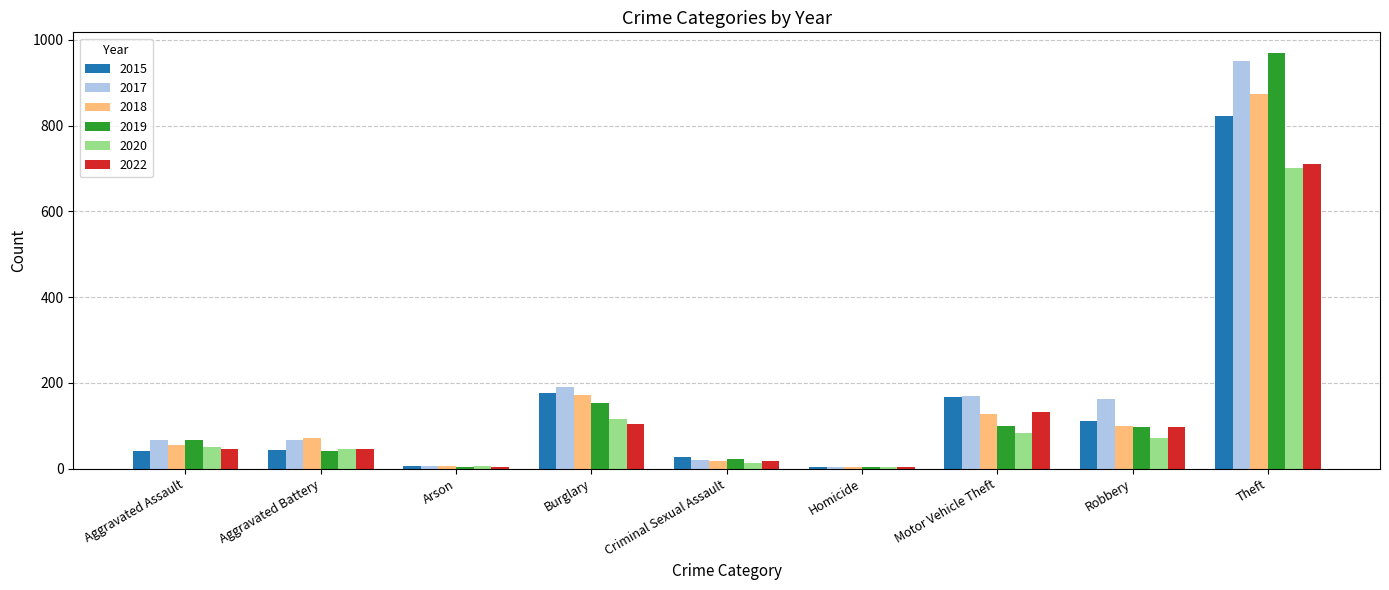

Count the number of categories in the chart.

9